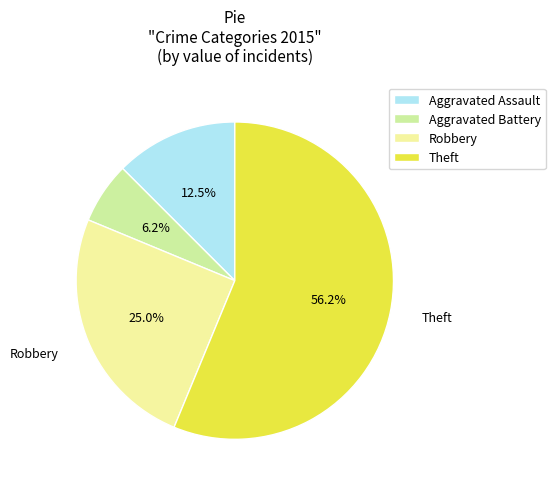

Does Aggravated Battery account for over 50% of the chart?

No